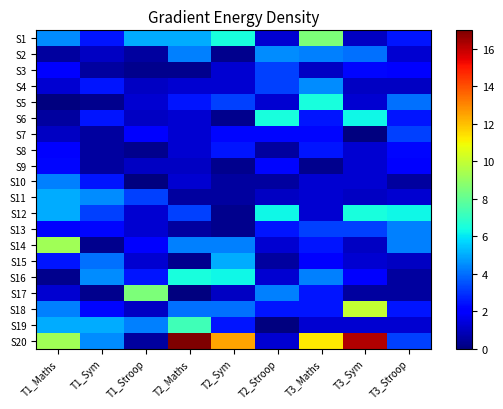

Which series changed the most between T2_Sym and T2_Stroop?

S20